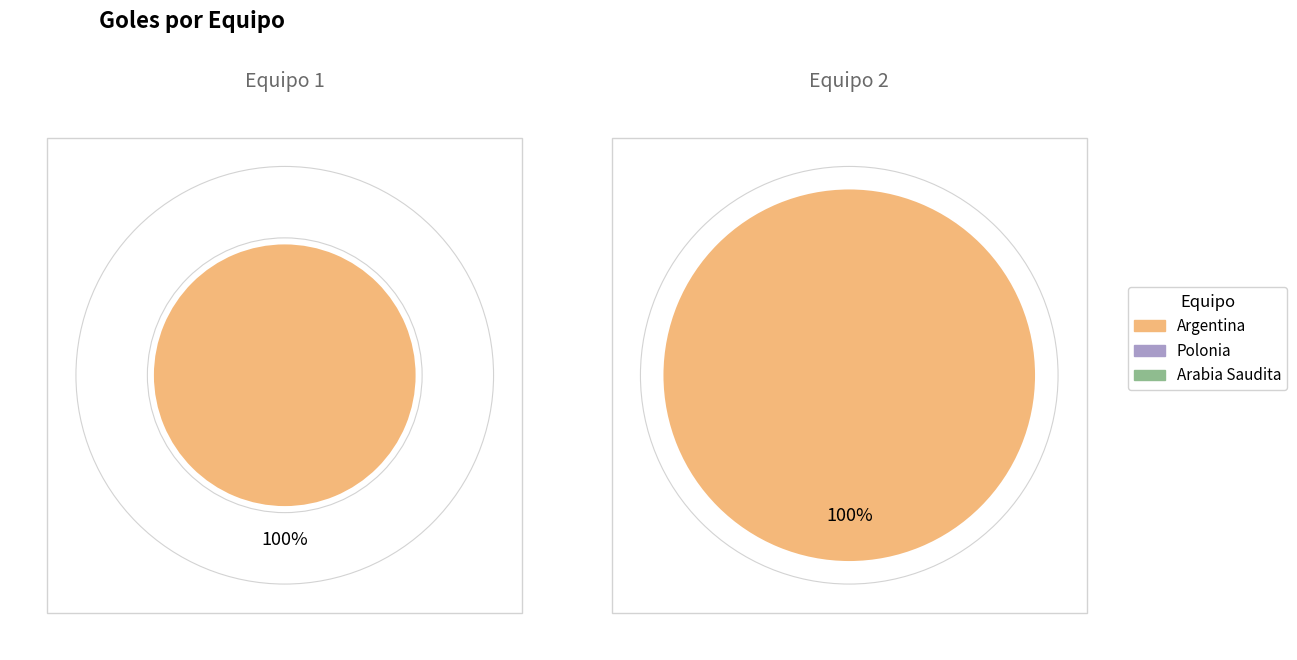

True or false: Polonia accounts for 0% of the total.

True